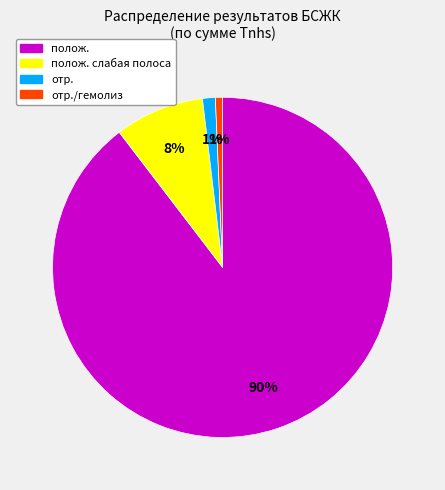

Is there any slice that represents more than half of the pie?

Yes